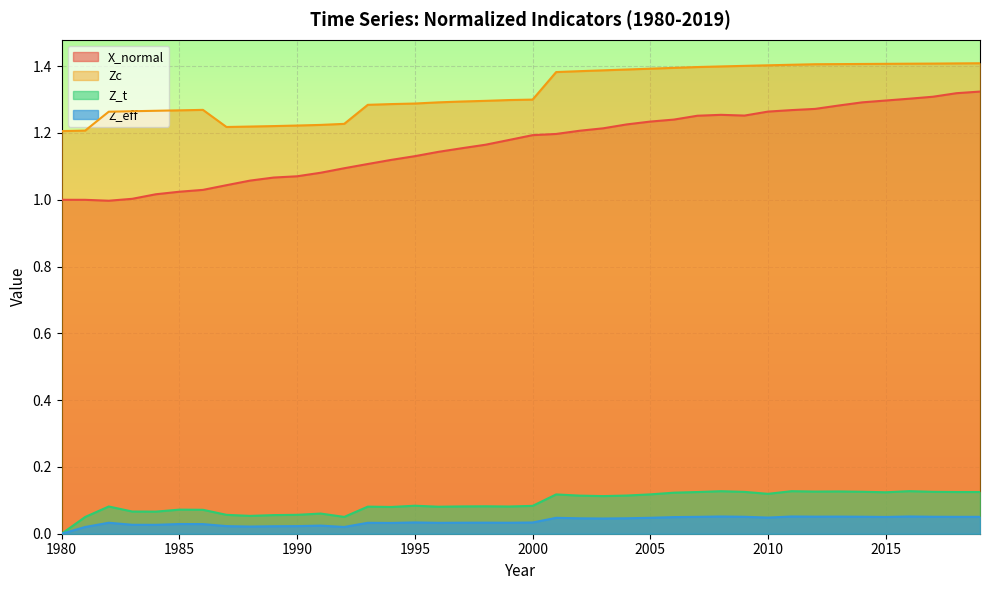

At which label is Z_eff closest to 0?

1980